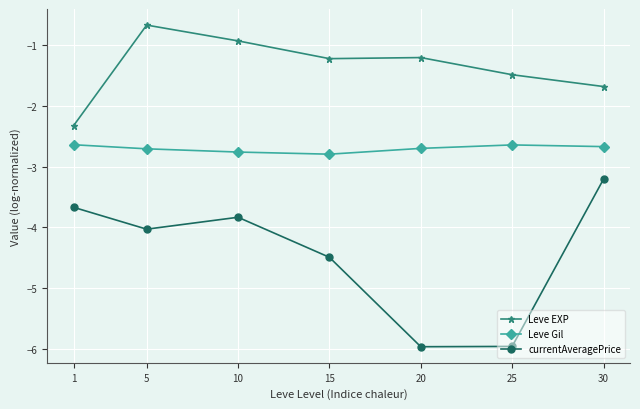

Reading right to left, transcribe all the data shown in this chart.

Leve EXP: -1.7	-1.5	-1.2	-1.2	-0.9	-0.7	-2.3
Leve Gil: -2.7	-2.6	-2.7	-2.8	-2.8	-2.7	-2.6
currentAveragePrice: -3.2	-6.0	-6.0	-4.5	-3.8	-4.0	-3.7